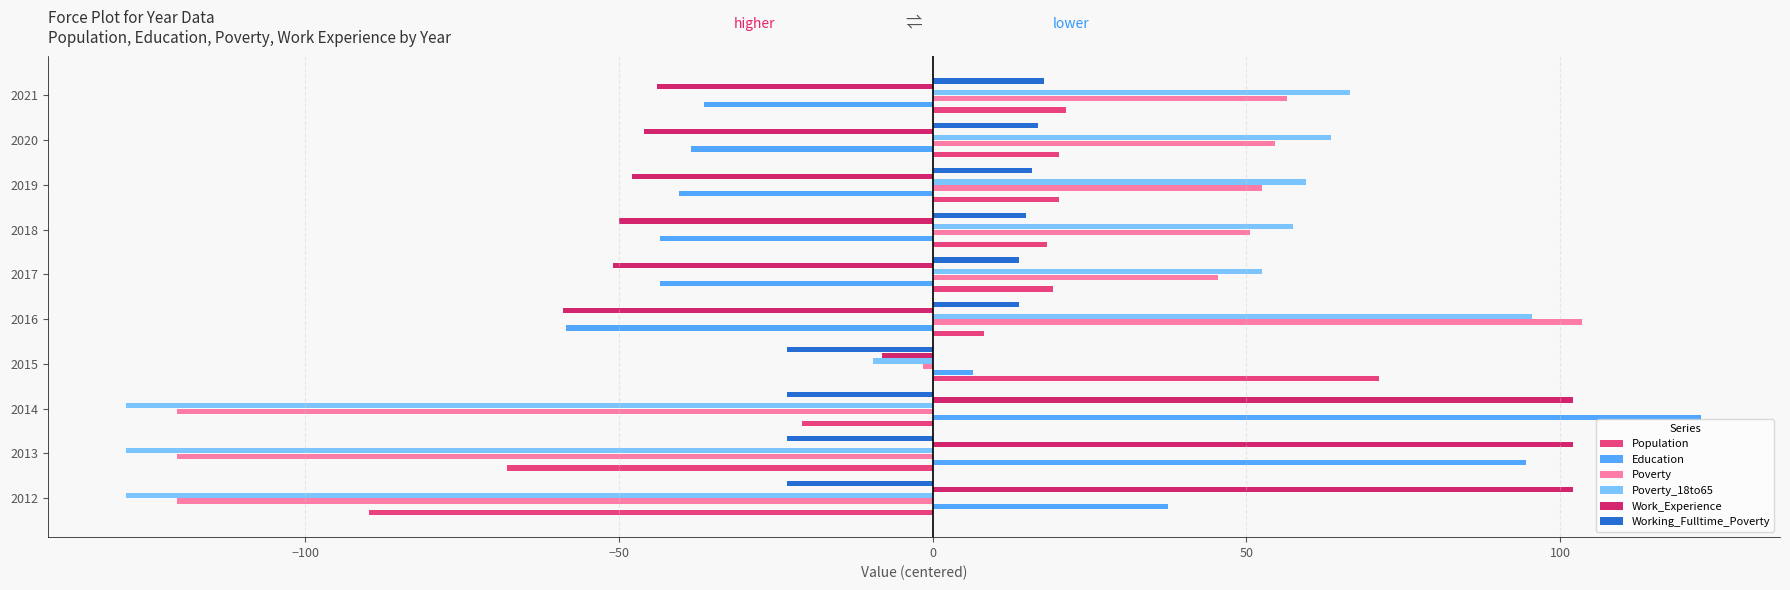

What is the total value across all series at 2019?

59.5